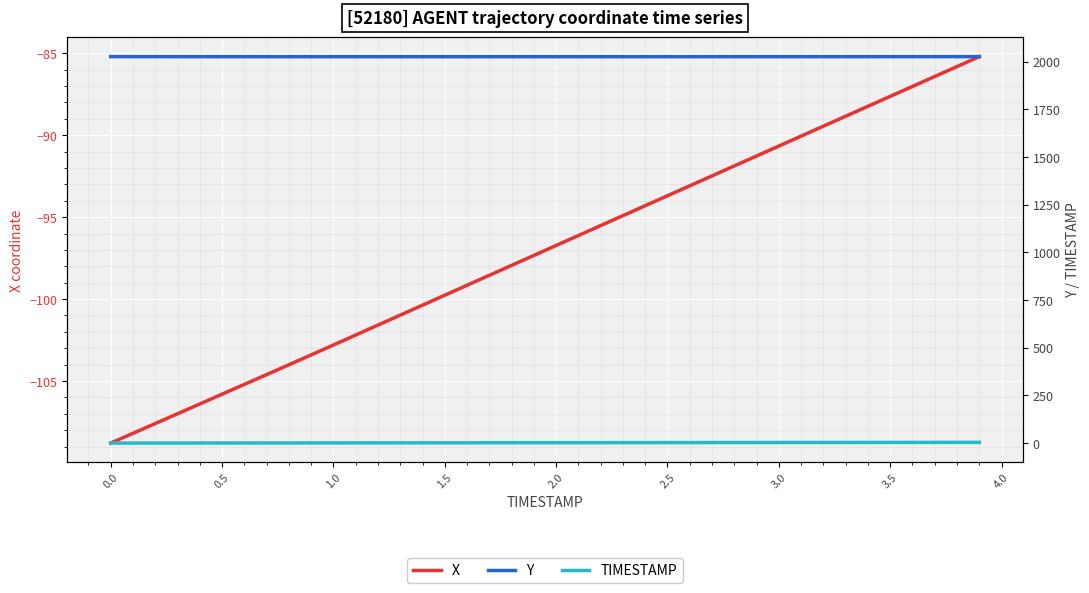

Which series has the largest range (max minus min)?

X